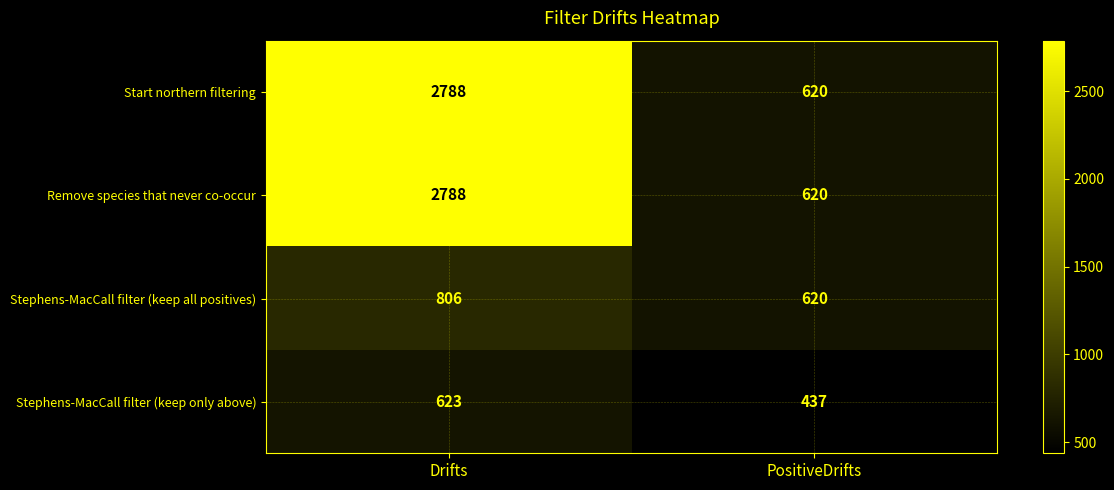

What is the difference between the highest and lowest values at Drifts?

2165